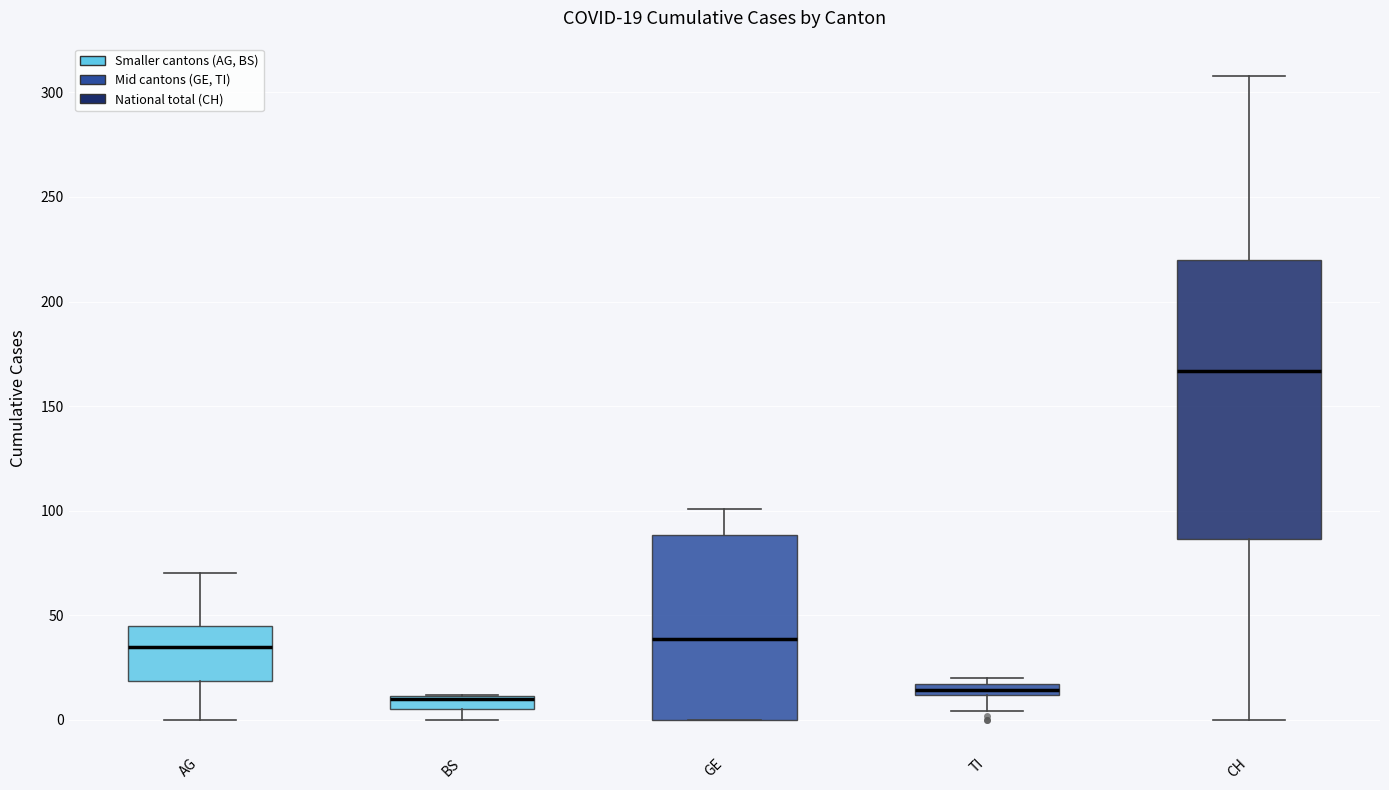

Which box is the tallest, from its lower edge to its upper edge?

CH